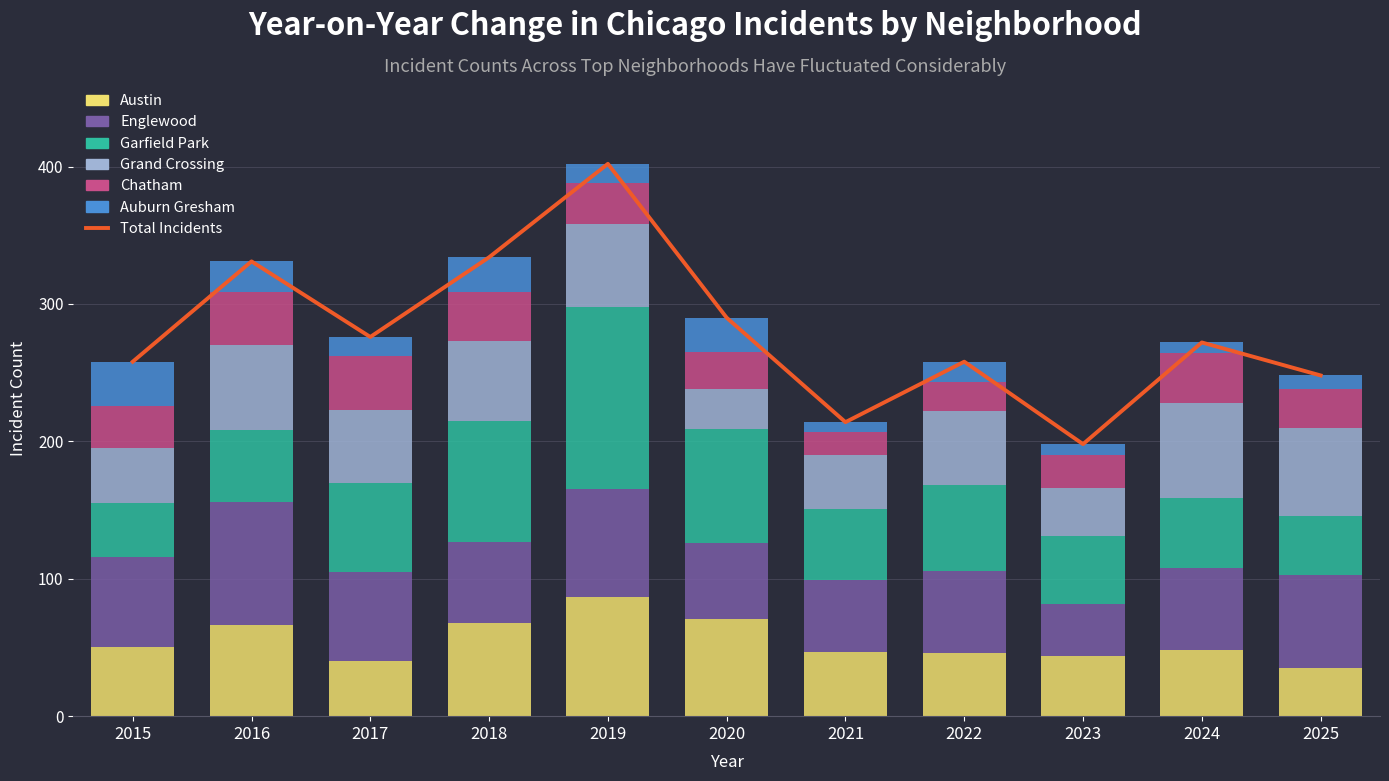

What value does the Garfield Park series have at 2024?

51